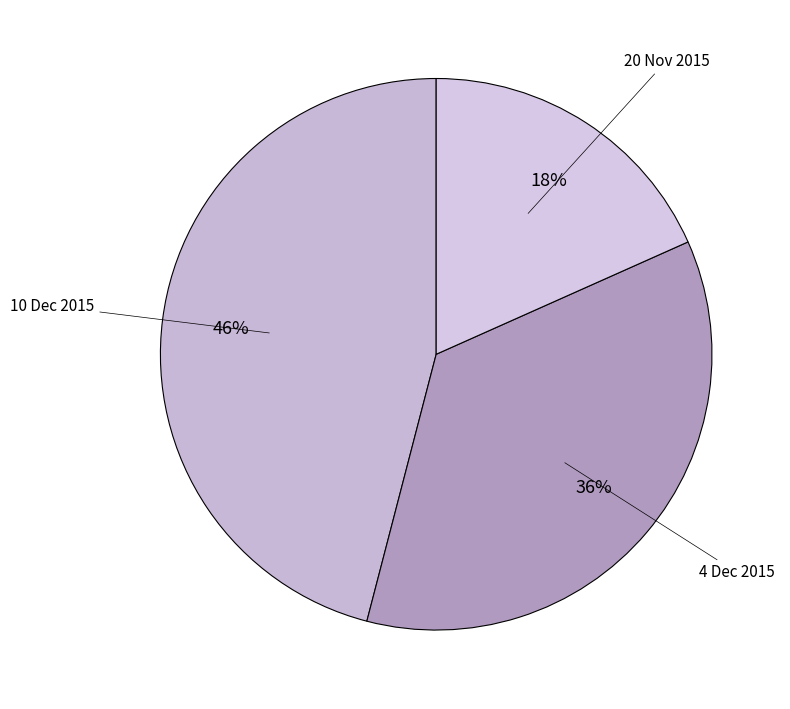

Is there any slice that represents more than half of the pie?

No